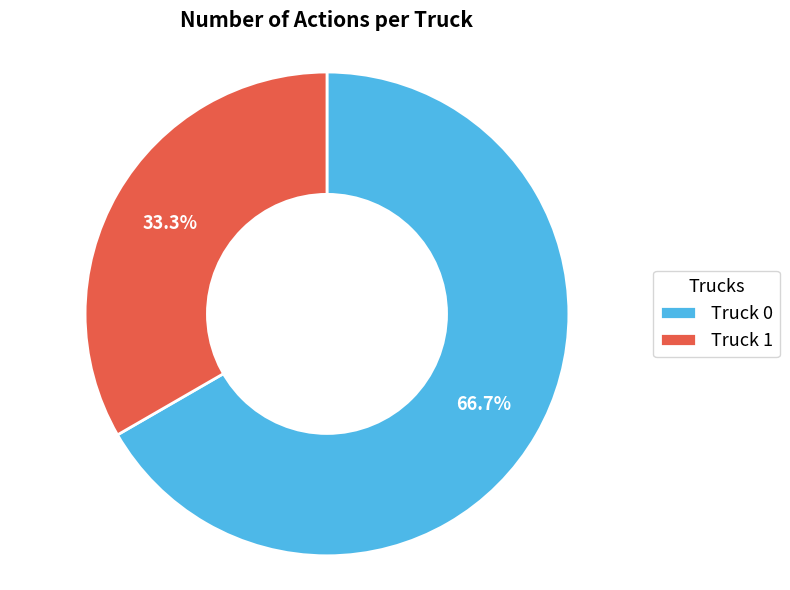

Is there any slice that represents more than half of the pie?

Yes